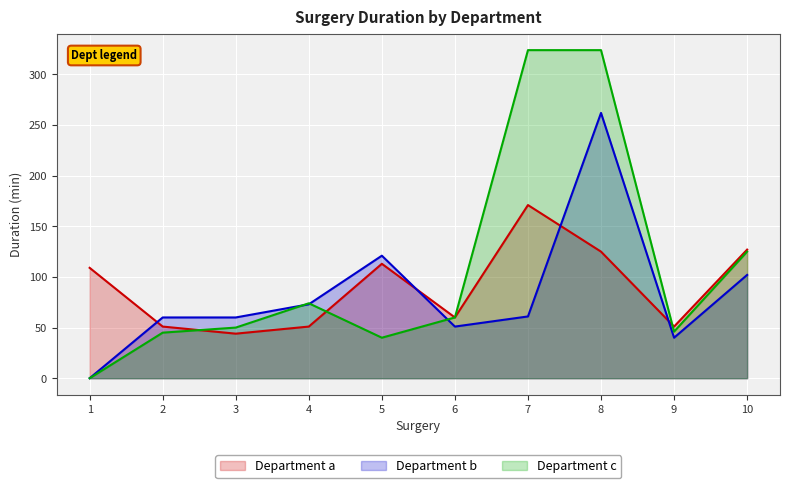

What value does the Department c series have at 10, to the nearest 5?

125